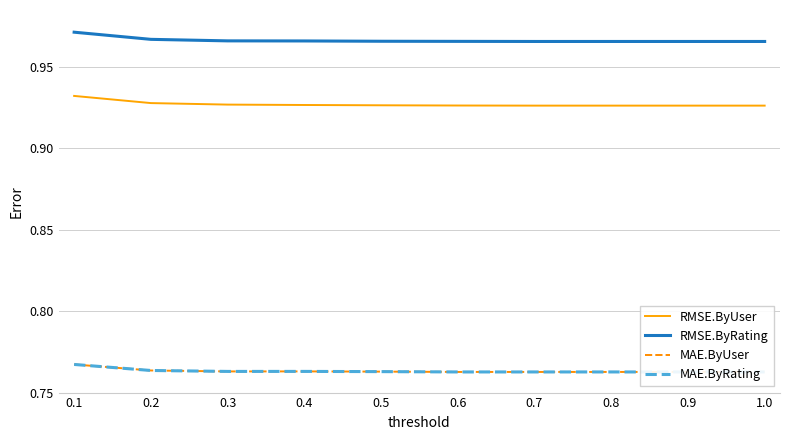

Which category has the lowest value in the RMSE.ByUser series?

0.7